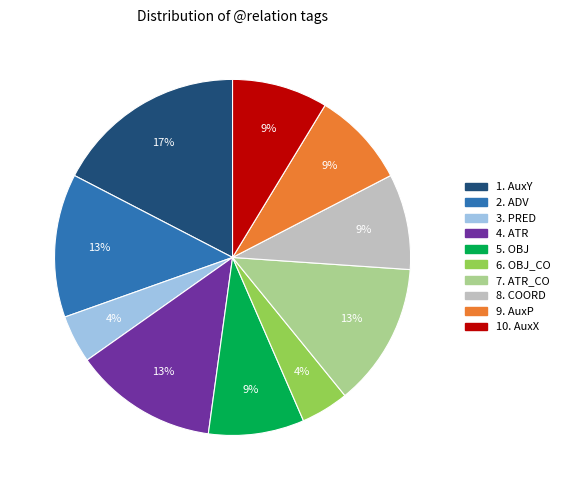

Is there any slice that represents more than half of the pie?

No